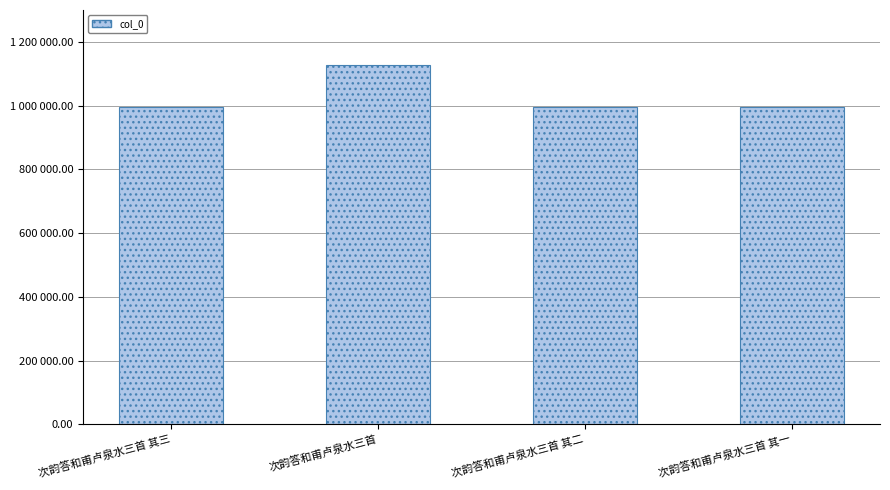

Does the chart contain any negative values?

No